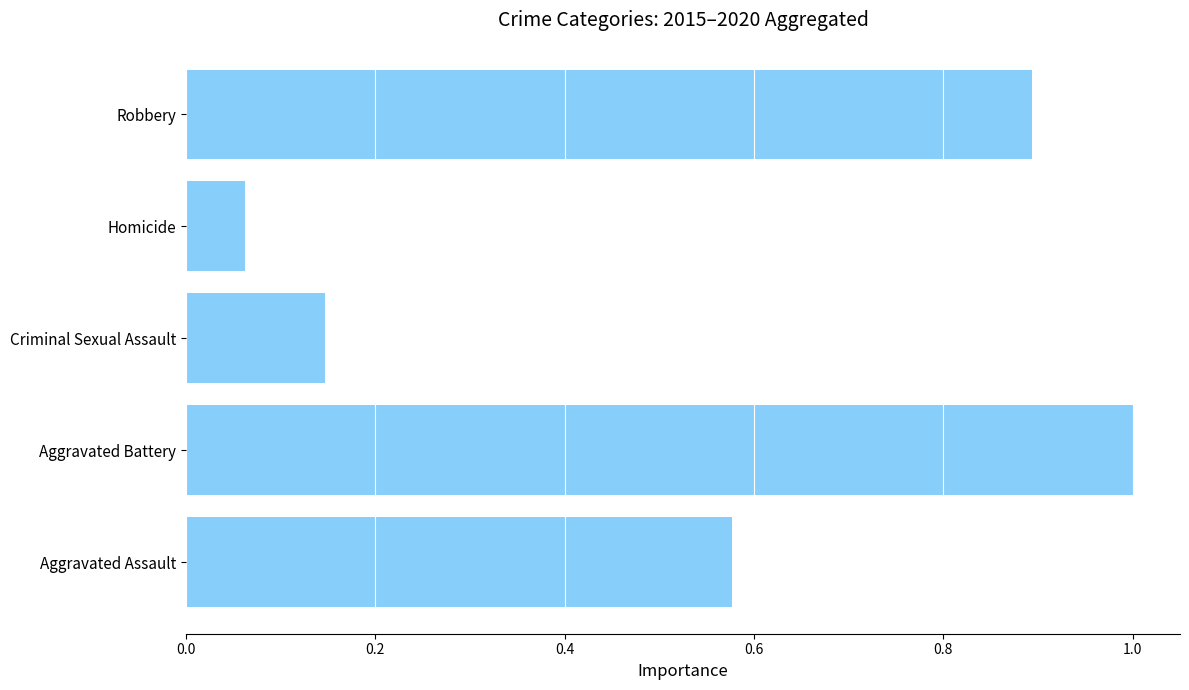

Rank the categories by value from highest to lowest.

Aggravated Battery, Robbery, Aggravated Assault, Criminal Sexual Assault, Homicide